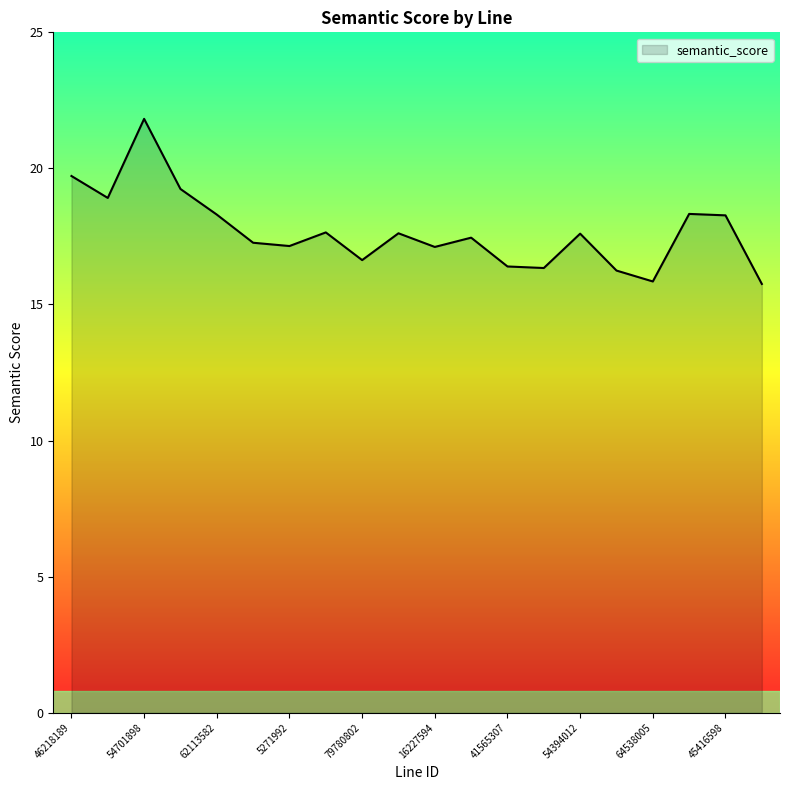

What is the minimum value shown in the chart?

15.8